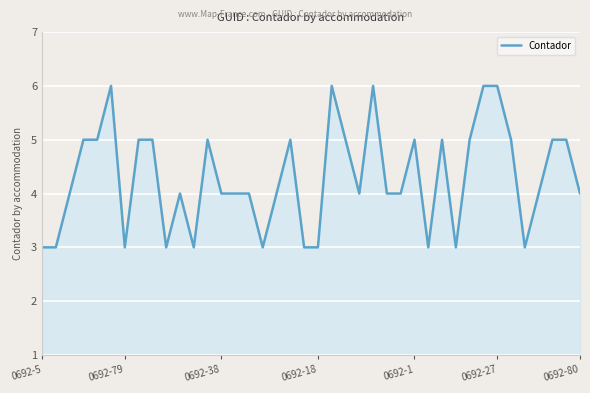

True or false: the data has more than 2 interior local peaks.

True